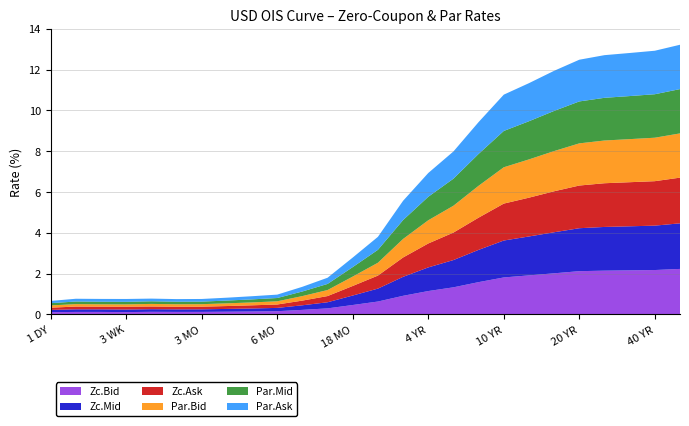

Reading right to left, list all the values displayed in this chart.

Zc.Bid: 50 YR=2.2	40 YR=2.2	30 YR=2.2	25 YR=2.1	20 YR=2.1	15 YR=2.0	12 YR=1.9	10 YR=1.8	7 YR=1.6	5 YR=1.3	4 YR=1.1	3 YR=0.9	2 YR=0.6	18 MO=0.5	12 MO=0.3	9 MO=0.2	6 MO=0.2	5 MO=0.1	4 MO=0.1	3 MO=0.1	2 MO=0.1	1 MO=0.1	3 WK=0.1	2 WK=0.1	1 WK=0.1	1 DY=0.1
Zc.Mid: 50 YR=2.2	40 YR=2.2	30 YR=2.2	25 YR=2.1	20 YR=2.1	15 YR=2.0	12 YR=1.9	10 YR=1.8	7 YR=1.6	5 YR=1.3	4 YR=1.2	3 YR=0.9	2 YR=0.6	18 MO=0.5	12 MO=0.3	9 MO=0.2	6 MO=0.2	5 MO=0.1	4 MO=0.1	3 MO=0.1	2 MO=0.1	1 MO=0.1	3 WK=0.1	2 WK=0.1	1 WK=0.1	1 DY=0.1
Zc.Ask: 50 YR=2.2	40 YR=2.2	30 YR=2.2	25 YR=2.1	20 YR=2.1	15 YR=2.0	12 YR=1.9	10 YR=1.8	7 YR=1.6	5 YR=1.3	4 YR=1.2	3 YR=0.9	2 YR=0.6	18 MO=0.5	12 MO=0.3	9 MO=0.2	6 MO=0.2	5 MO=0.2	4 MO=0.1	3 MO=0.1	2 MO=0.1	1 MO=0.1	3 WK=0.1	2 WK=0.1	1 WK=0.1	1 DY=0.1
Par.Bid: 50 YR=2.2	40 YR=2.1	30 YR=2.1	25 YR=2.1	20 YR=2.1	15 YR=2.0	12 YR=1.9	10 YR=1.8	7 YR=1.6	5 YR=1.3	4 YR=1.1	3 YR=0.9	2 YR=0.6	18 MO=0.5	12 MO=0.3	9 MO=0.2	6 MO=0.2	5 MO=0.1	4 MO=0.1	3 MO=0.1	2 MO=0.1	1 MO=0.1	3 WK=0.1	2 WK=0.1	1 WK=0.1	1 DY=0.1
Par.Mid: 50 YR=2.2	40 YR=2.1	30 YR=2.1	25 YR=2.1	20 YR=2.1	15 YR=2.0	12 YR=1.9	10 YR=1.8	7 YR=1.6	5 YR=1.3	4 YR=1.2	3 YR=0.9	2 YR=0.6	18 MO=0.5	12 MO=0.3	9 MO=0.2	6 MO=0.2	5 MO=0.1	4 MO=0.1	3 MO=0.1	2 MO=0.1	1 MO=0.1	3 WK=0.1	2 WK=0.1	1 WK=0.1	1 DY=0.1
Par.Ask: 50 YR=2.2	40 YR=2.1	30 YR=2.1	25 YR=2.1	20 YR=2.0	15 YR=2.0	12 YR=1.9	10 YR=1.8	7 YR=1.6	5 YR=1.3	4 YR=1.2	3 YR=0.9	2 YR=0.6	18 MO=0.5	12 MO=0.3	9 MO=0.2	6 MO=0.2	5 MO=0.2	4 MO=0.1	3 MO=0.1	2 MO=0.1	1 MO=0.1	3 WK=0.1	2 WK=0.1	1 WK=0.1	1 DY=0.1